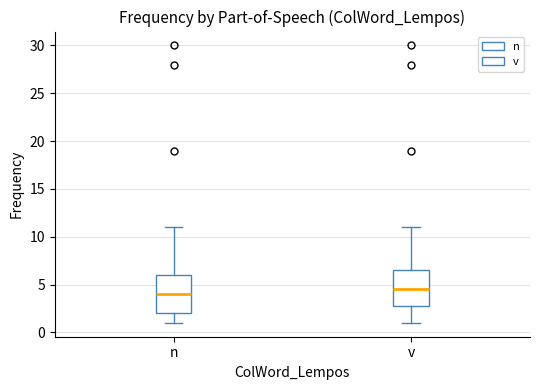

Reading left to right, transcribe this box plot: for each box, give where its median line is, the range the box spans, and where its two whiskers end, as read against the y-axis. The values are not printed on the chart, so give them approximately, as read against the axis.

n: median 4.0, box 2.0 to 6.0, whiskers 1.0 to 11.0
v: median 4.5, box 3.0 to 6.5, whiskers 1.0 to 11.0